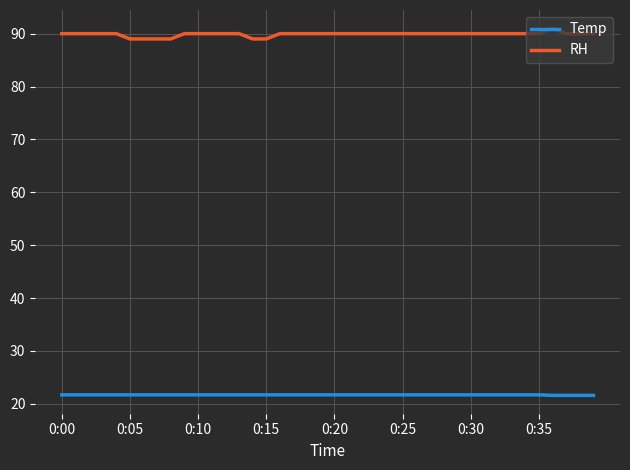

Rank the series by their maximum value, from lowest to highest.

Temp, RH